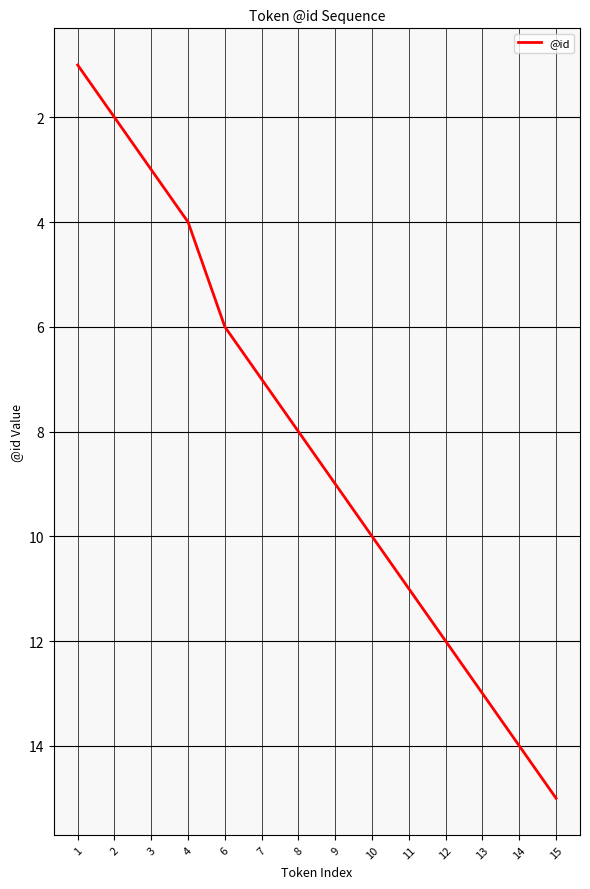

Which has a higher value, 4 or 8?

8